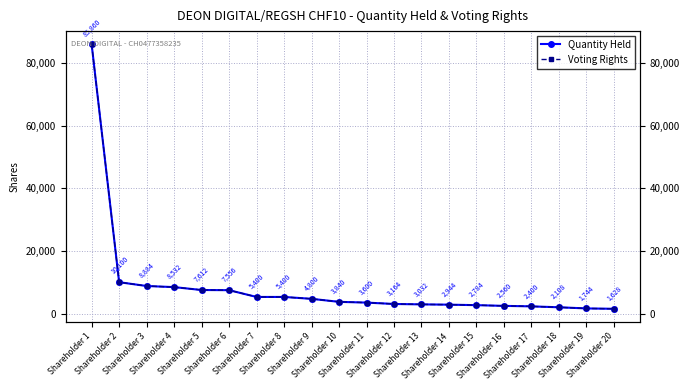

True or false: Quantity Held and Voting Rights cross at least once.

False